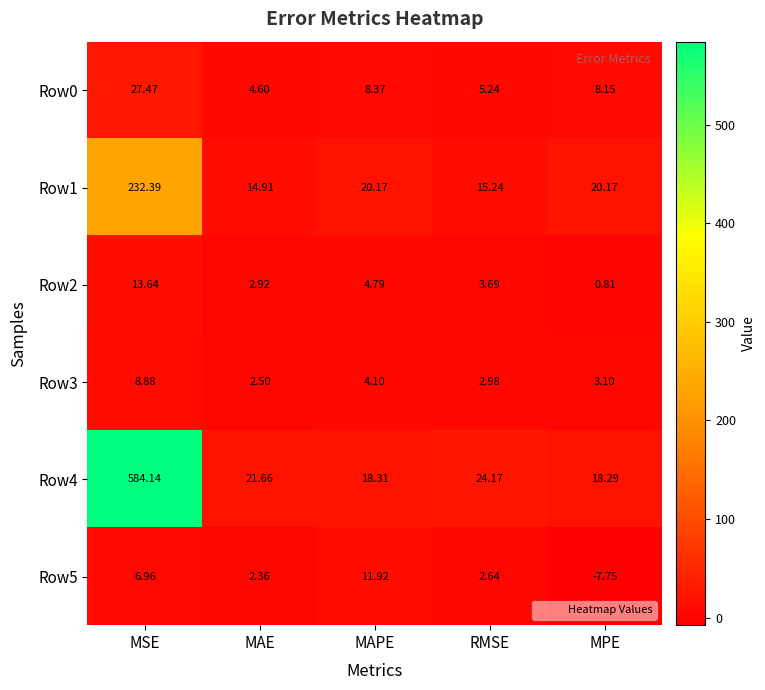

At which label does Row0 reach its peak?

MSE